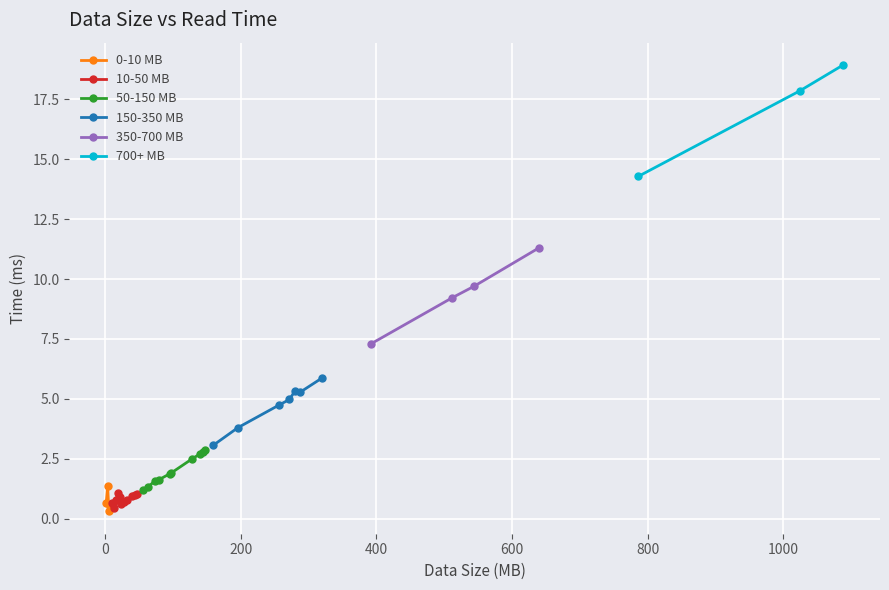

What is the label of the 14th point from the right?

160